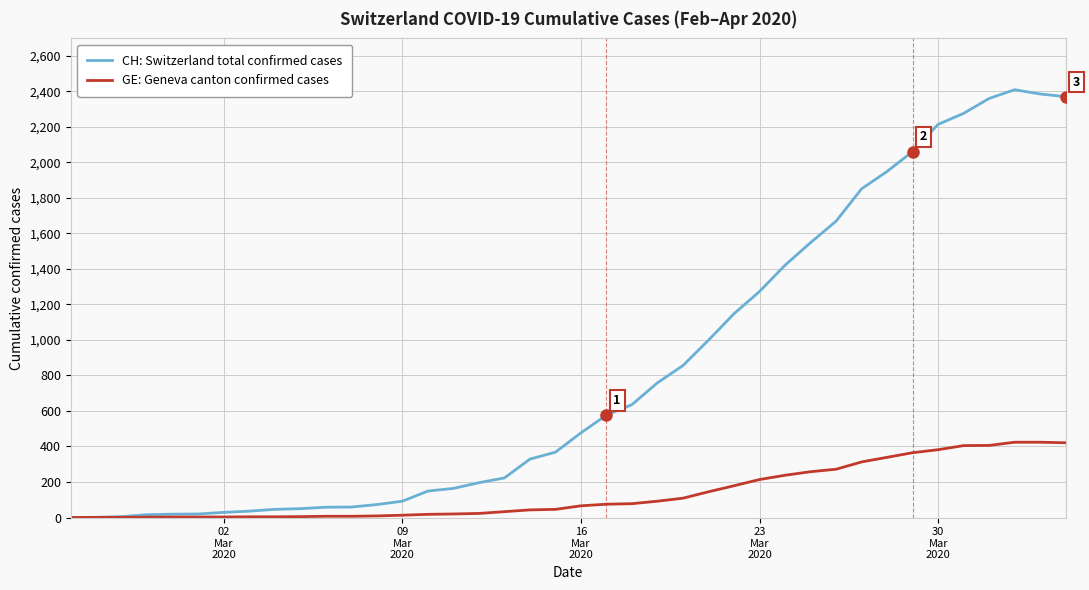

Which series has the largest total across all categories?

CH: Switzerland total confirmed cases